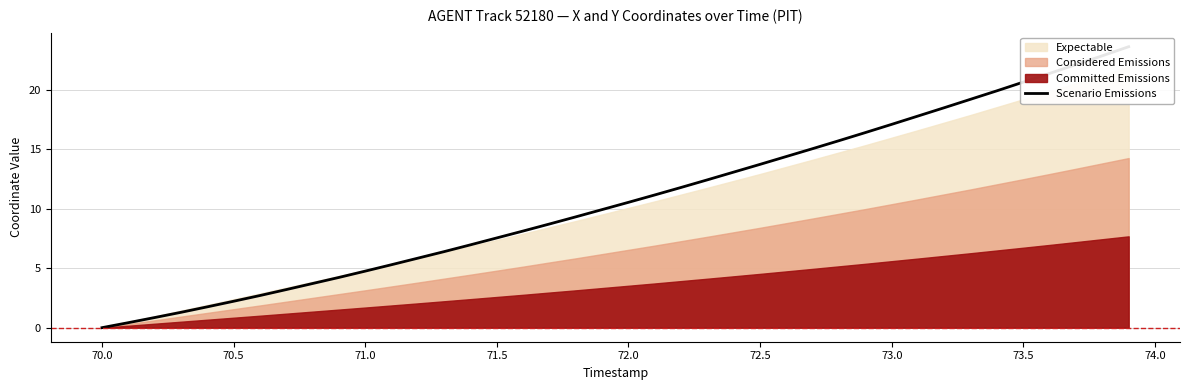

The chart shows a value of 27.1 at 34. True or false?

False